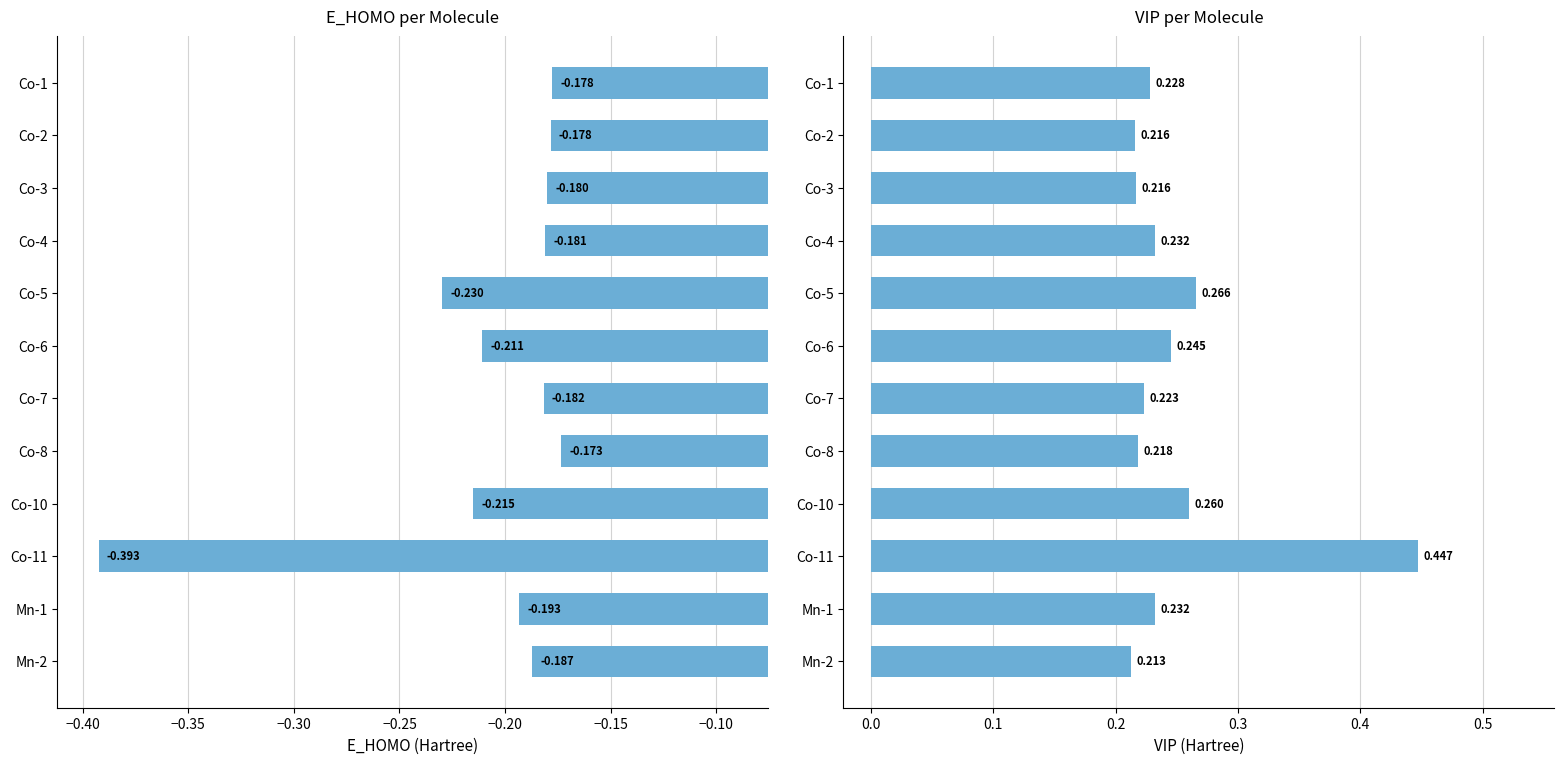

What is the value of the VIP per Molecule bar at the 11th from the left?

0.2